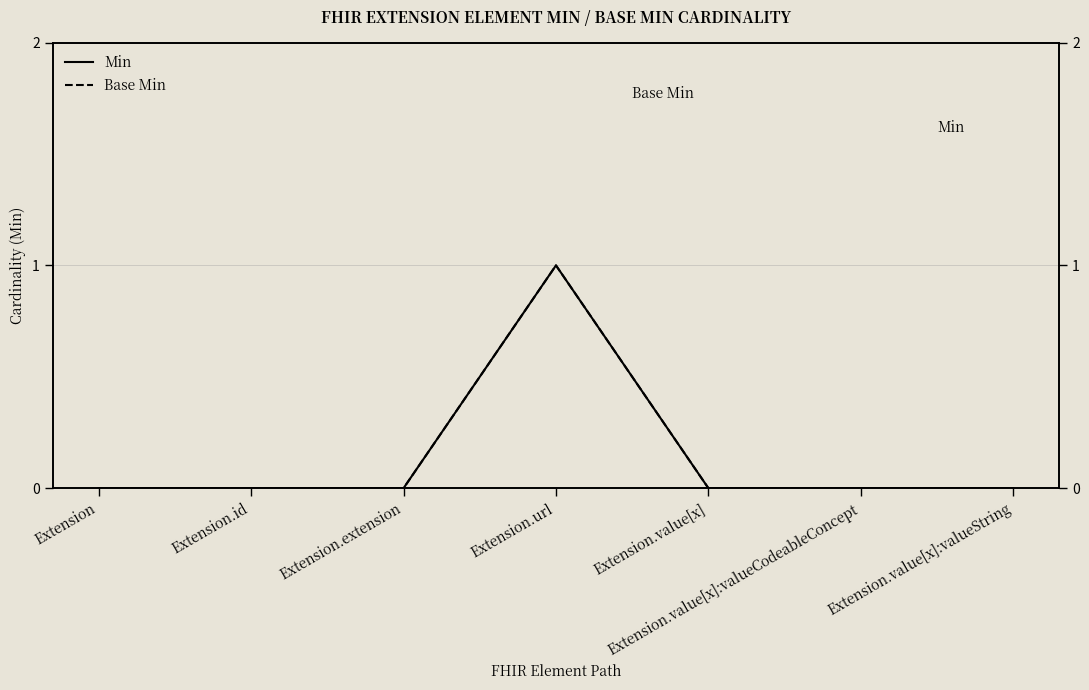

List the series in order of their peak value, lowest first.

Min, Base Min